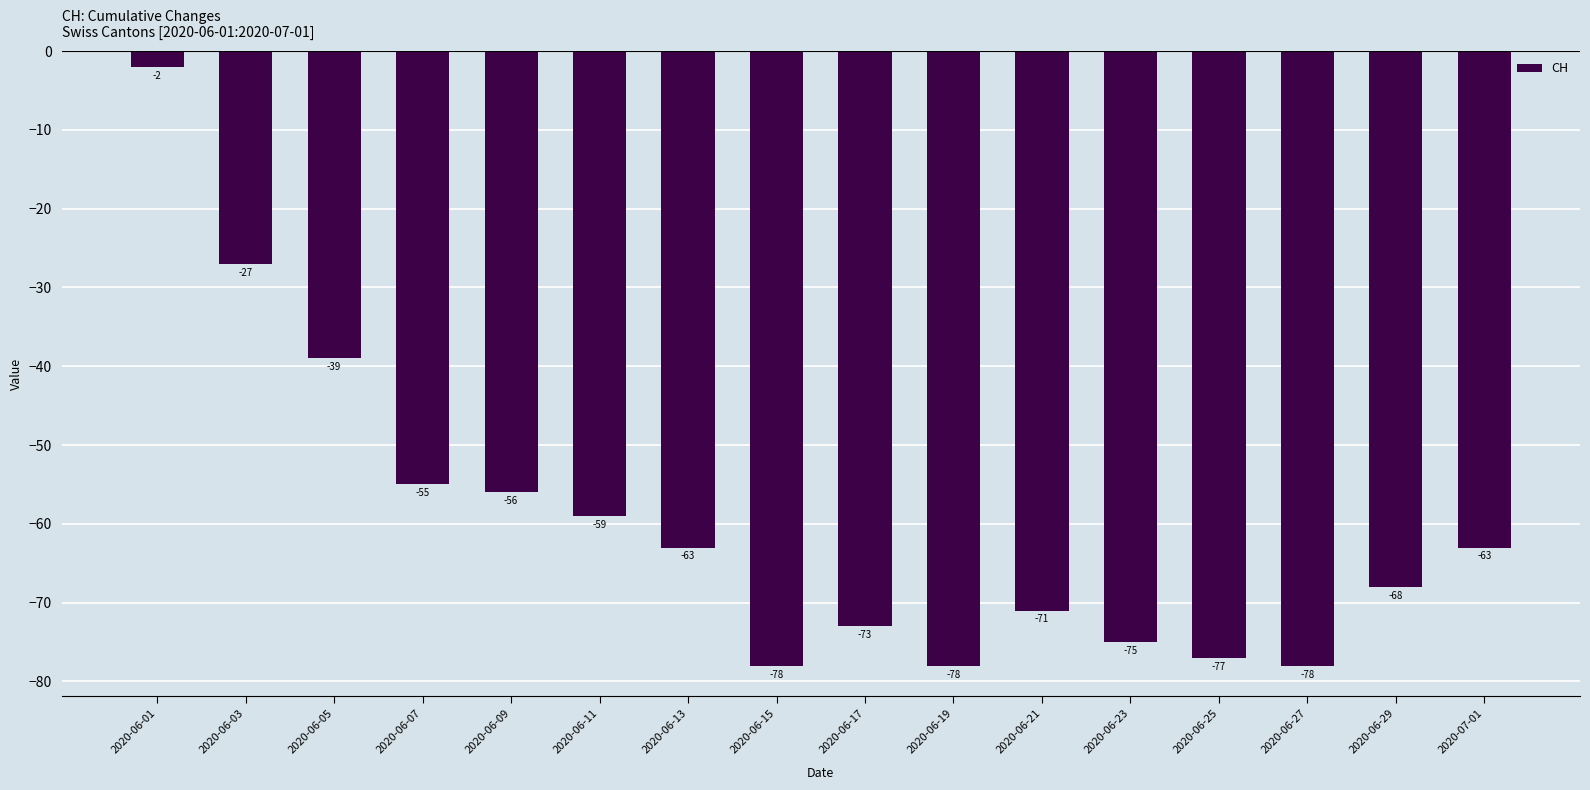

What is the value of the 12th bar from the left?

-75